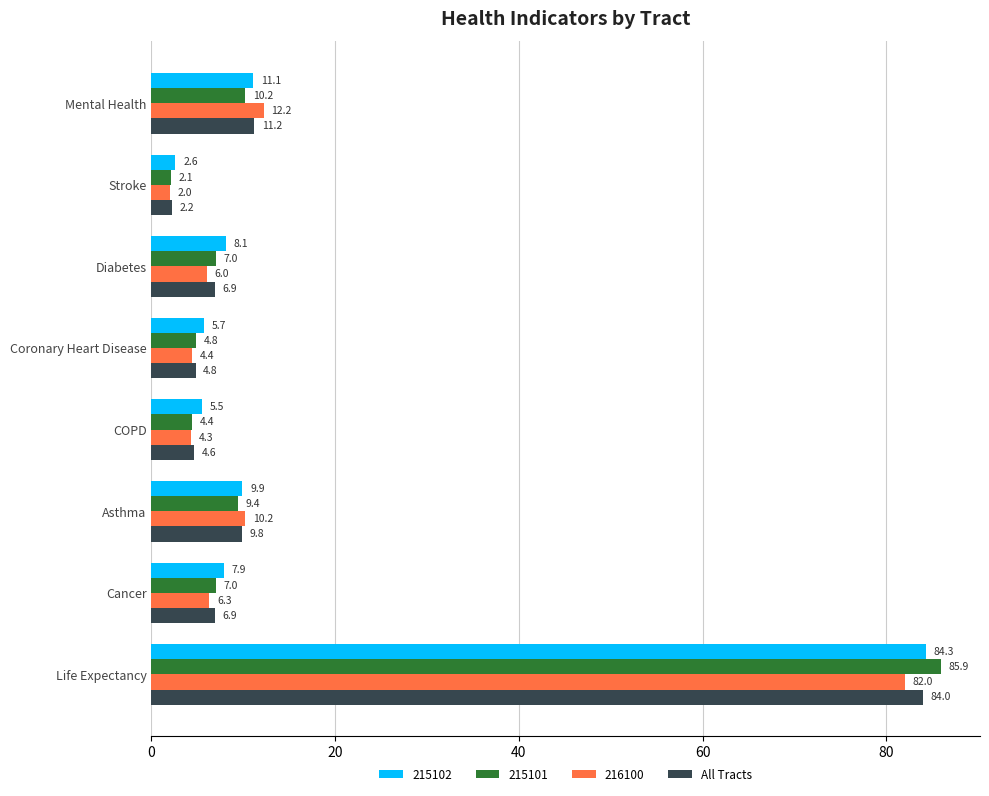

Which series has the largest range (max minus min)?

215101